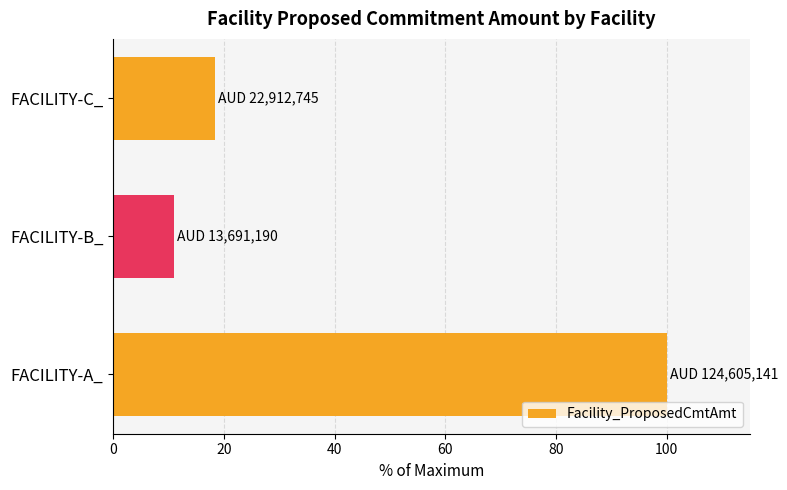

How many data points are above 18?

2